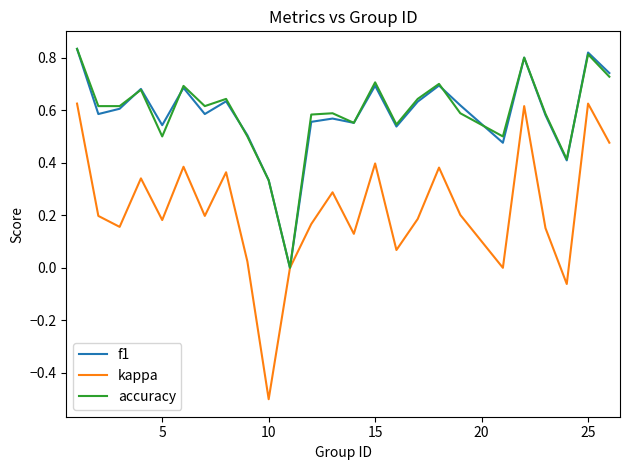

What is the lowest value of the kappa series?

-0.5